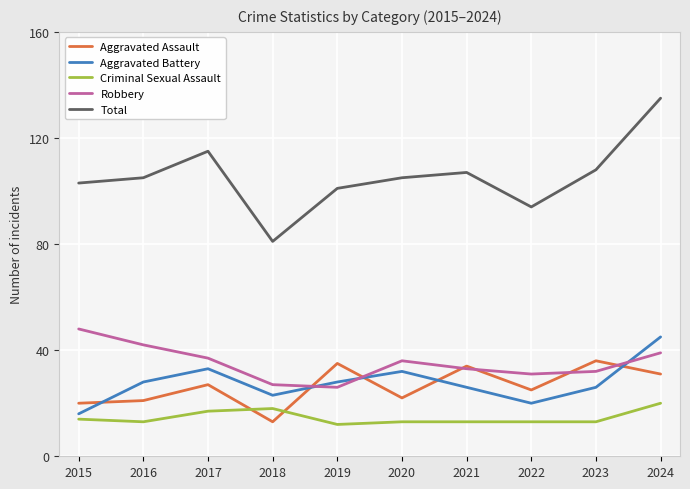

True or false: Robbery has a value of 36 at 2020.

True